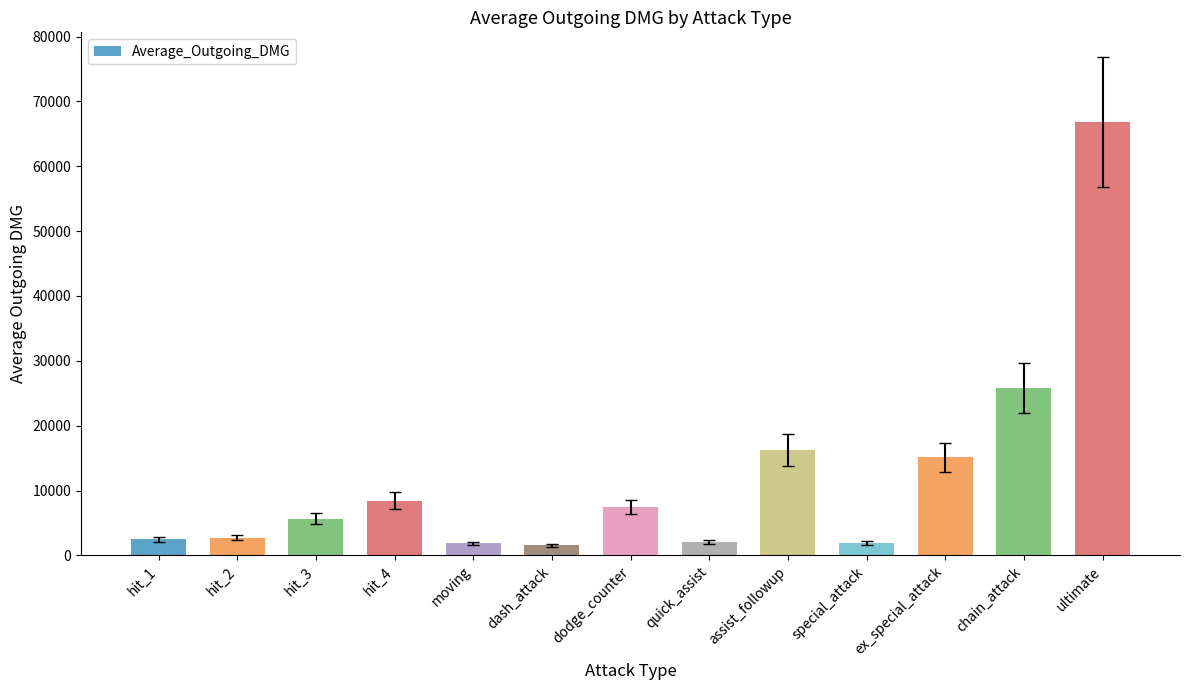

What is the label of the 8th bar from the right?

dash_attack